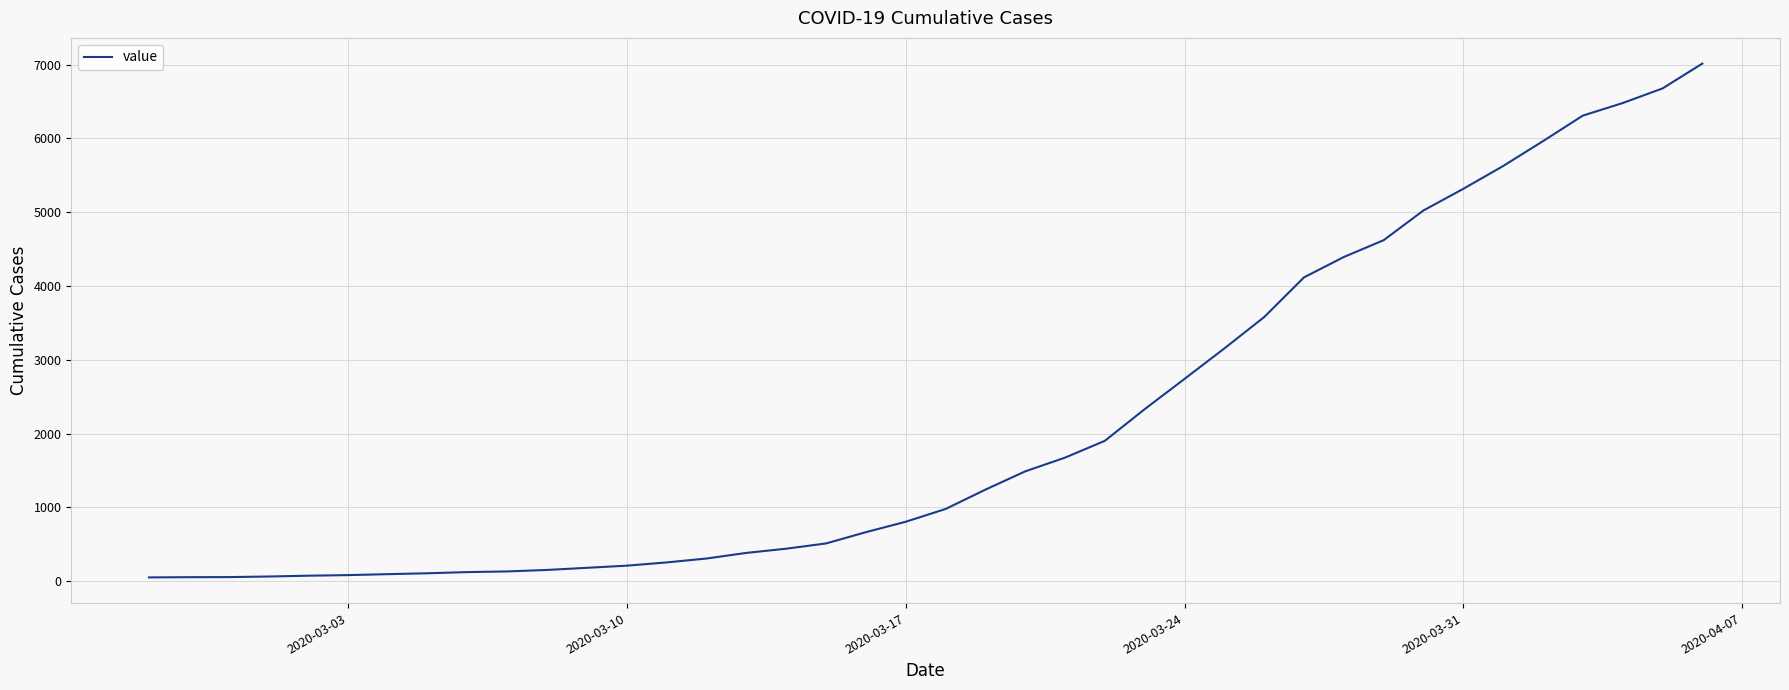

What is the difference between the maximum and minimum values?

6963